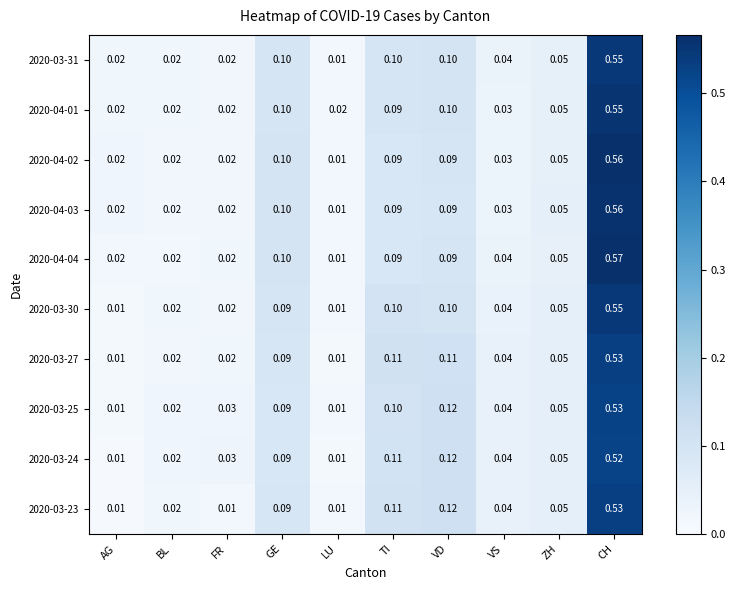

At which label does 2020-03-27 reach its peak?

CH